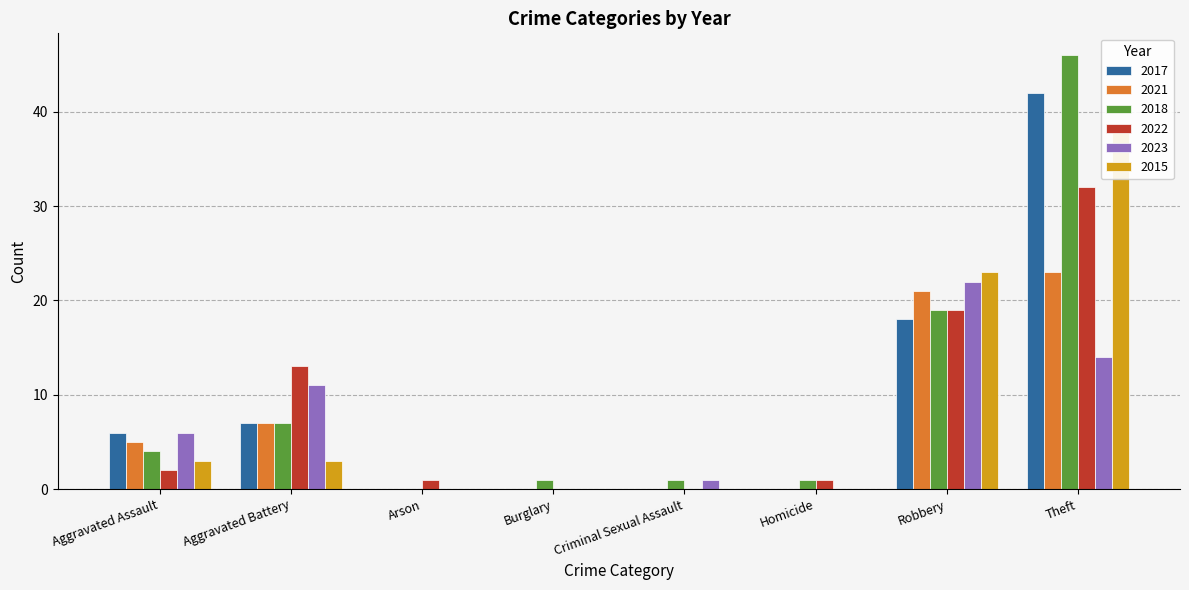

True or false: 2015 has a value of 0 at Criminal Sexual Assault.

True